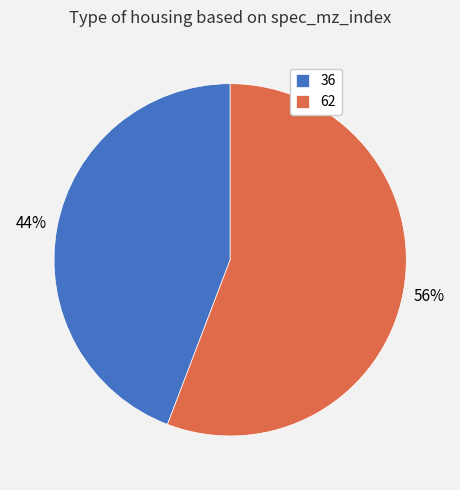

Which slice is the smallest?

36